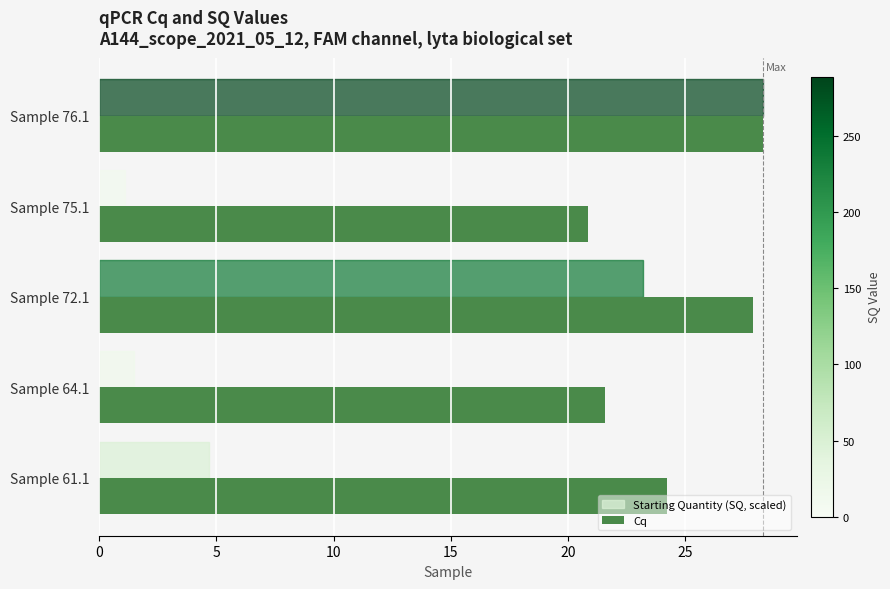

At how many categories does at least one series exceed 9?

5